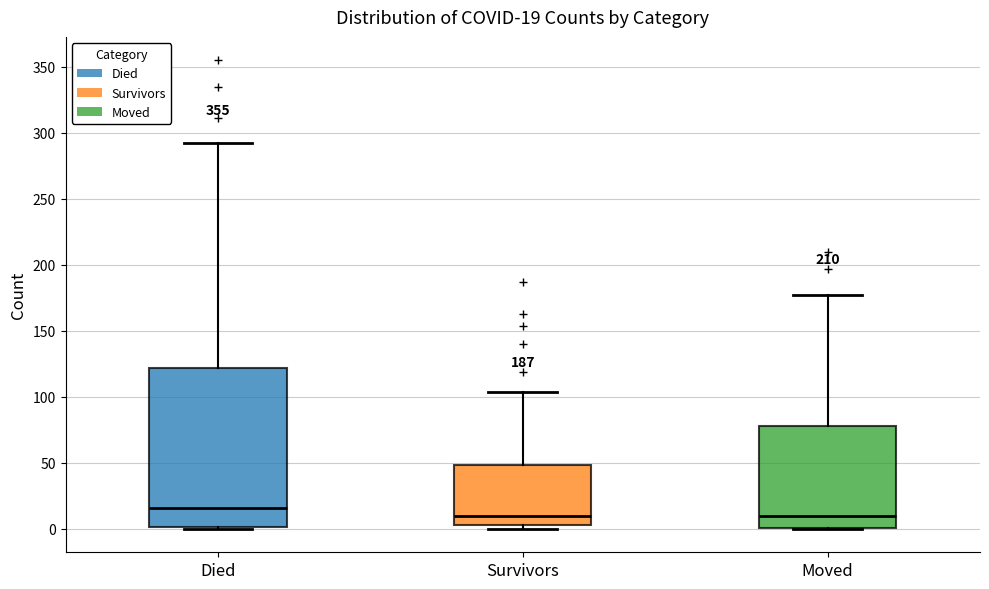

Comparing the boxes themselves (not the whiskers), which one is the tallest?

Died